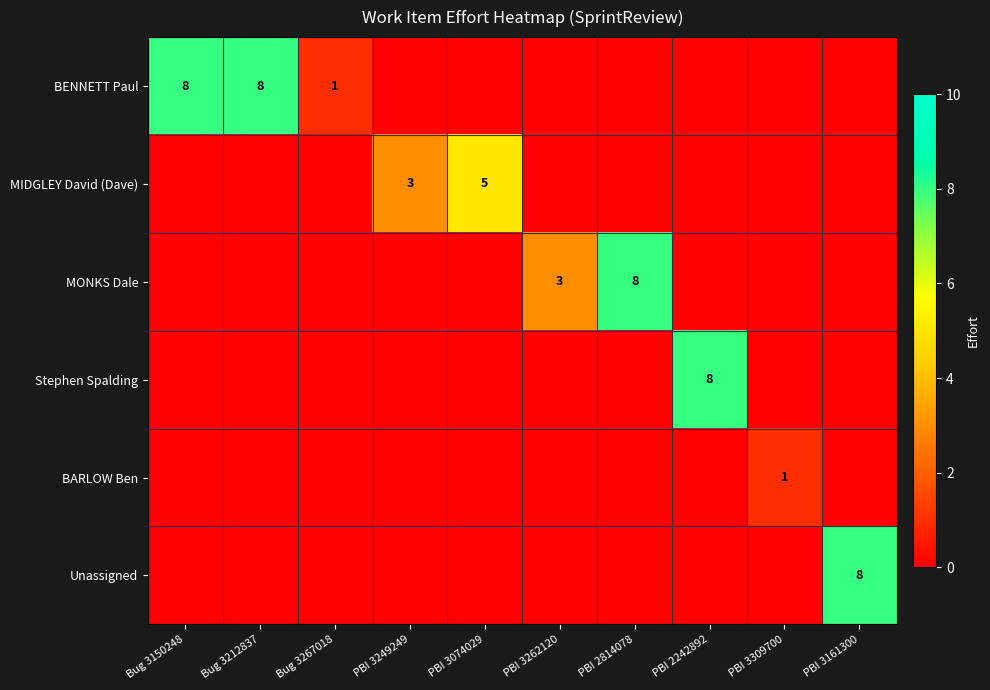

Is the value of MIDGLEY David (Dave) at PBI 3309700 greater than the value of Stephen Spalding at PBI 2242892?

No